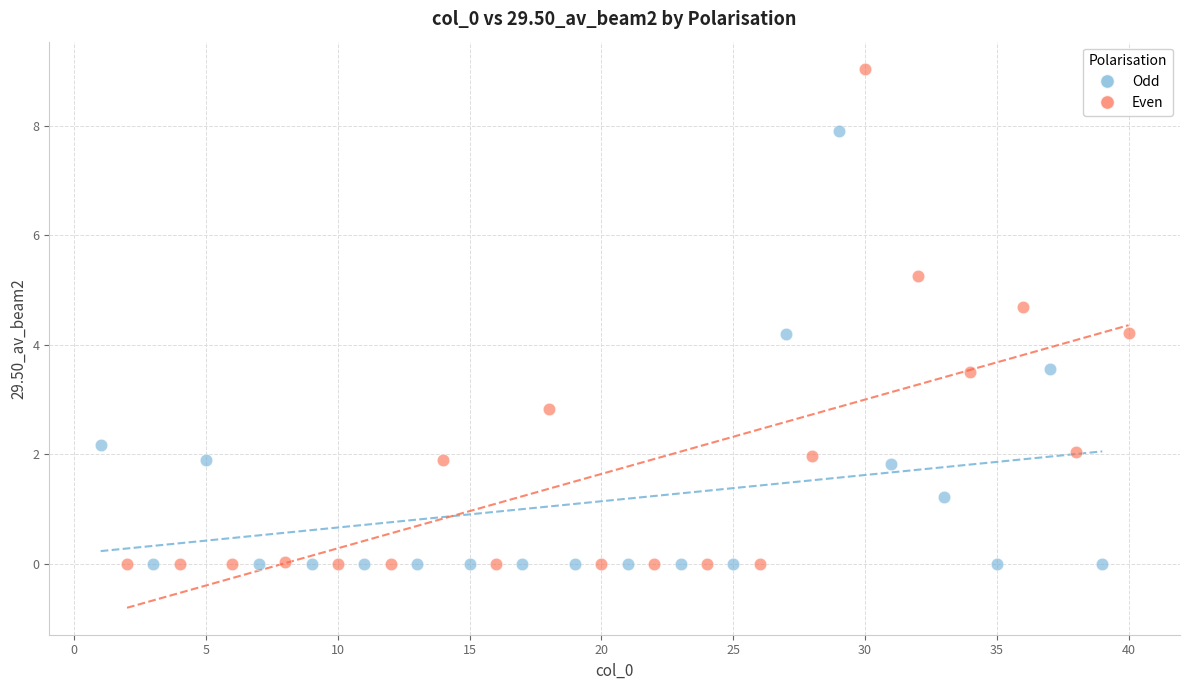

Which series has the largest Y range (max minus min)?

Even